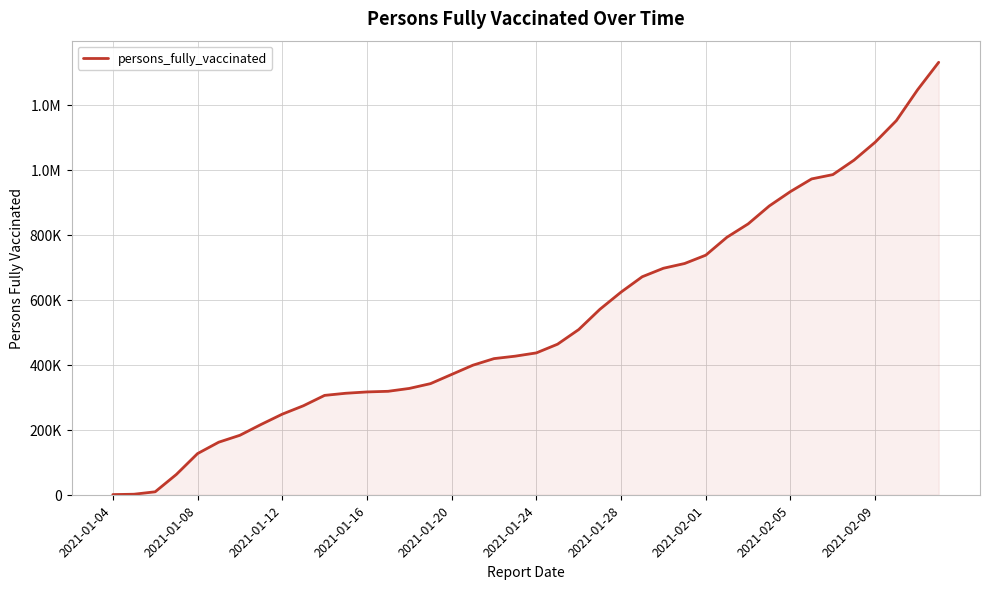

Is this an area chart (filled region under the line)?

Yes